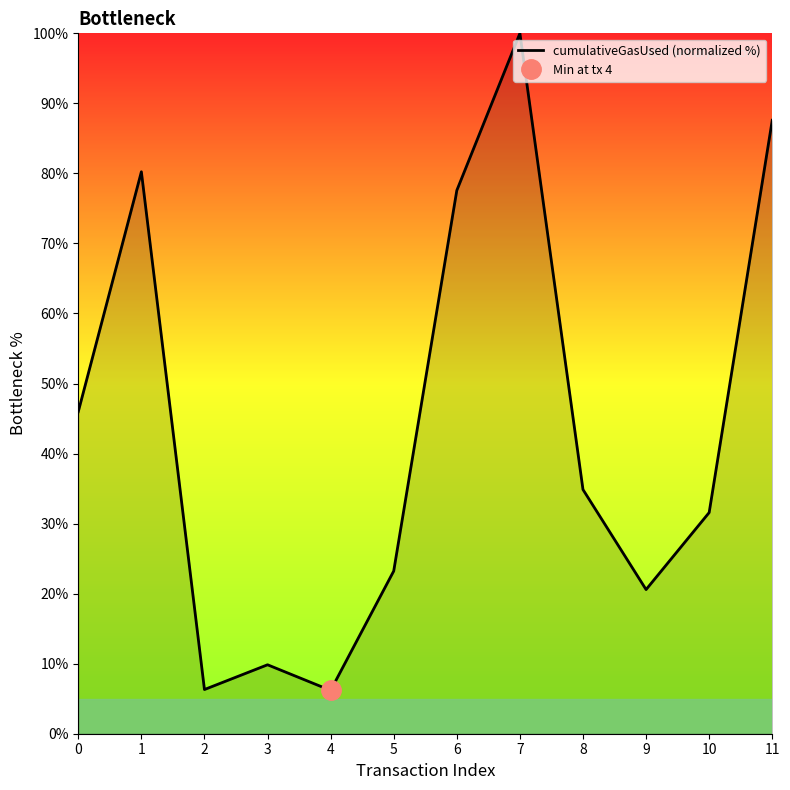

How many data points are less than 34?

6